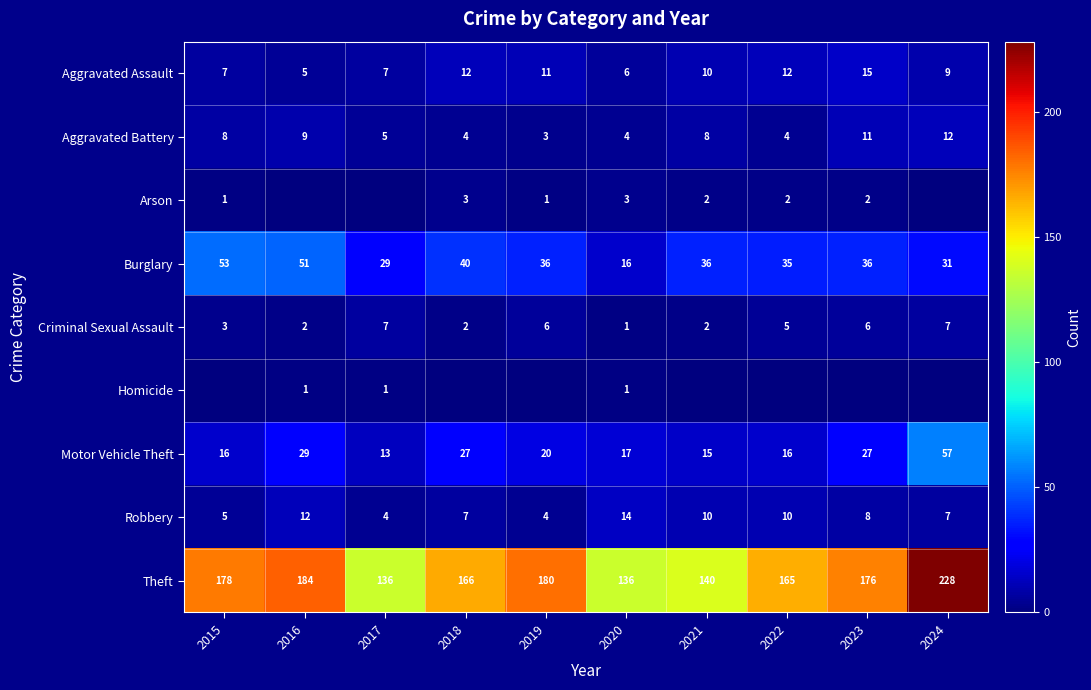

What is the average value of the Criminal Sexual Assault series?

4